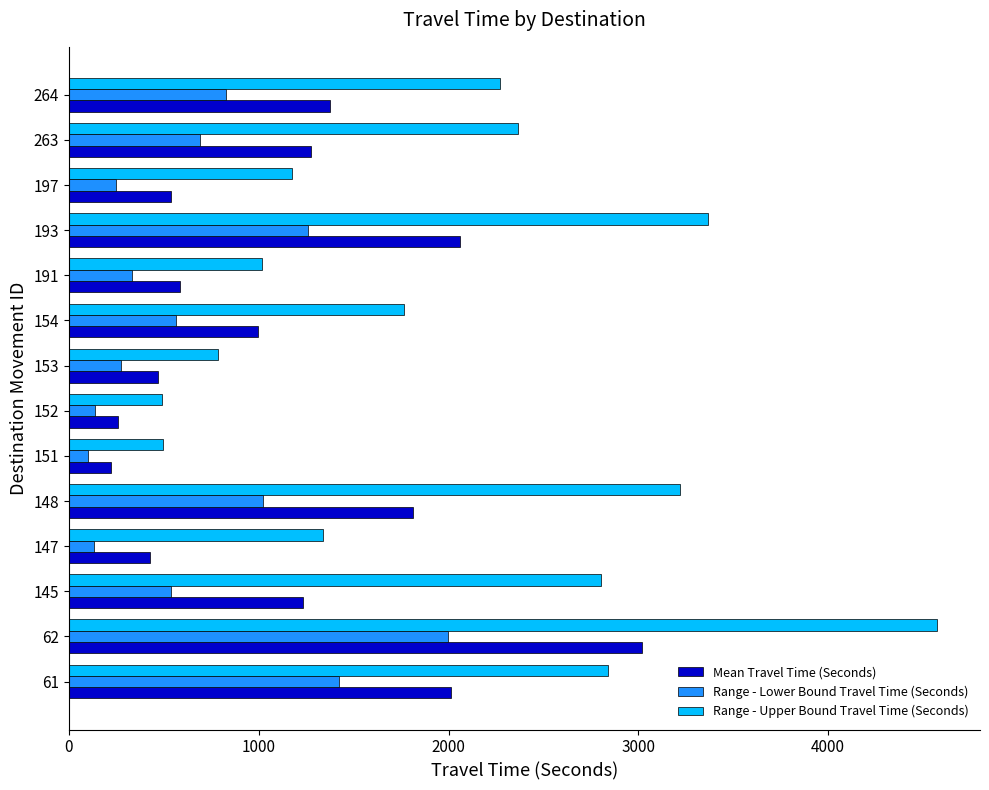

At which category is the sum across all series the highest?

62